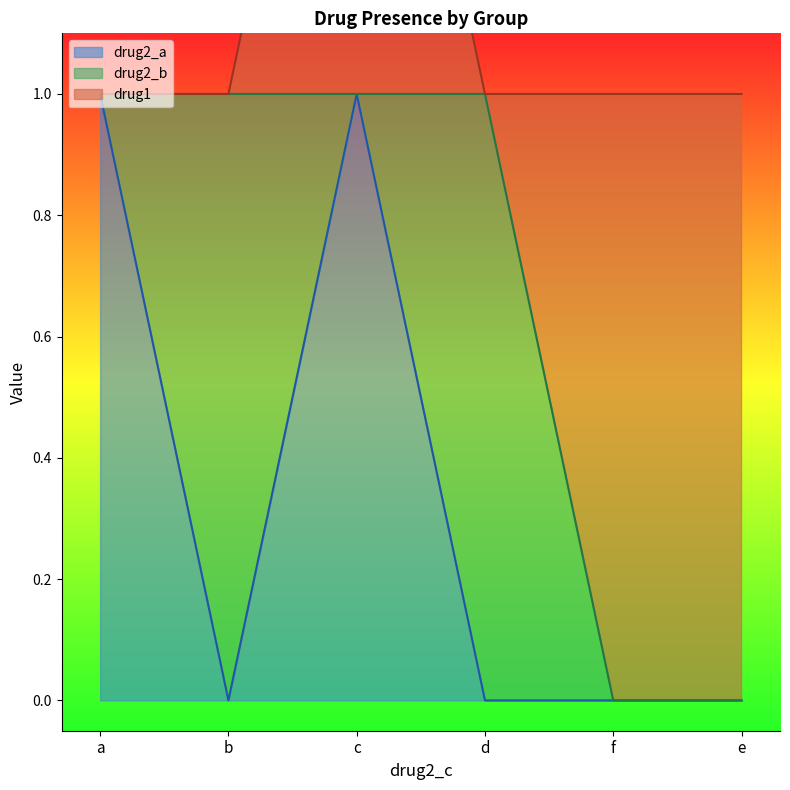

Which series has the largest total across all categories?

drug1